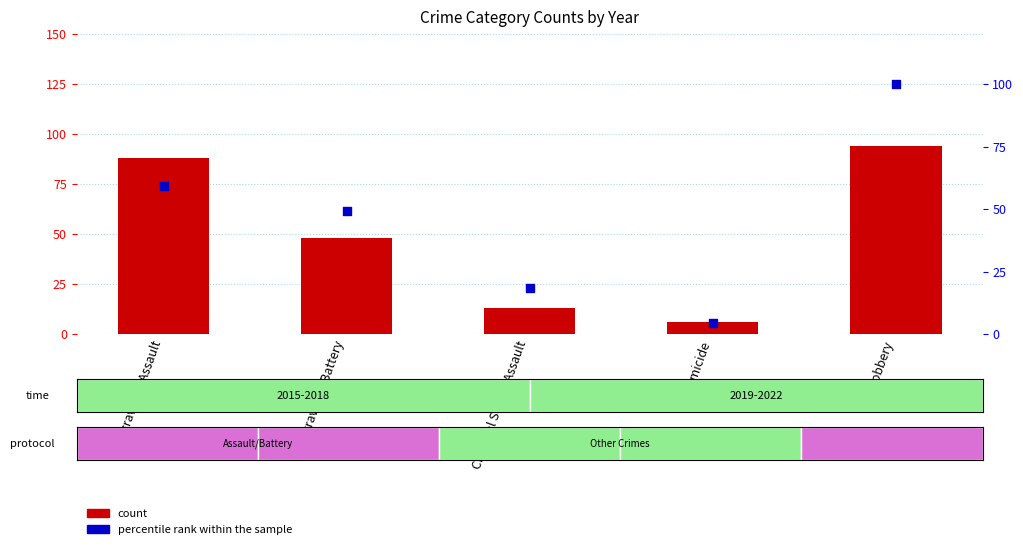

What are all the series names shown in the legend?

count, percentile rank within the sample